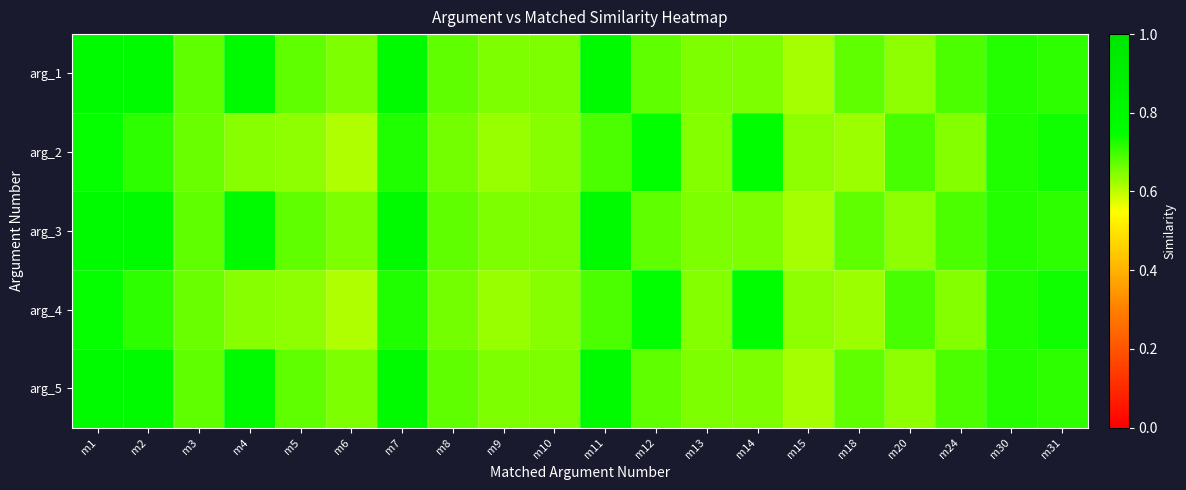

What is the minimum value shown in the chart?

0.6